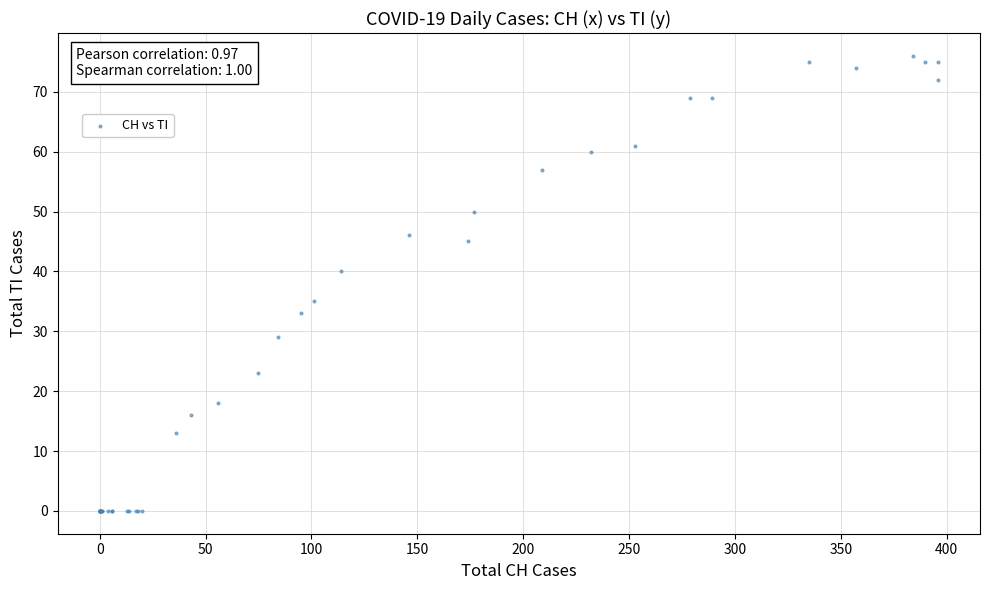

What Y value in the scatter plot is closest to 38?

40